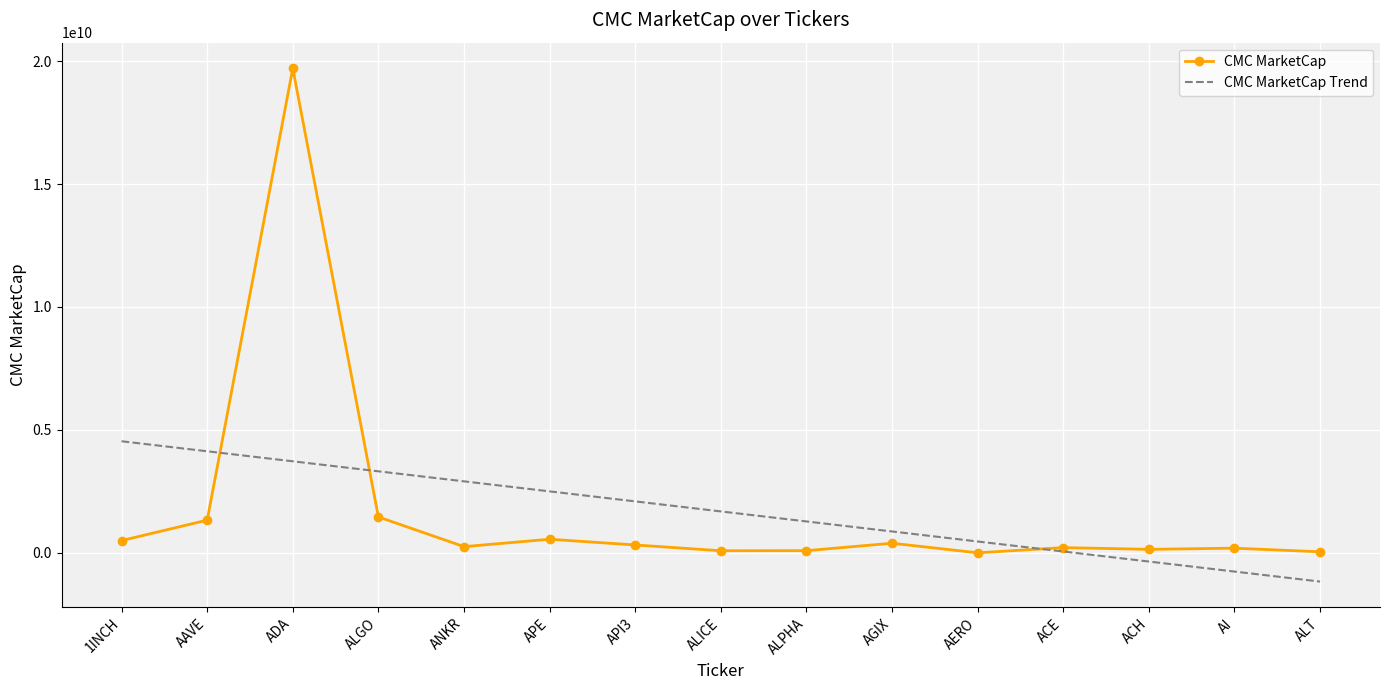

True or false: CMC MarketCap has more than 1 points higher than both neighbors.

True